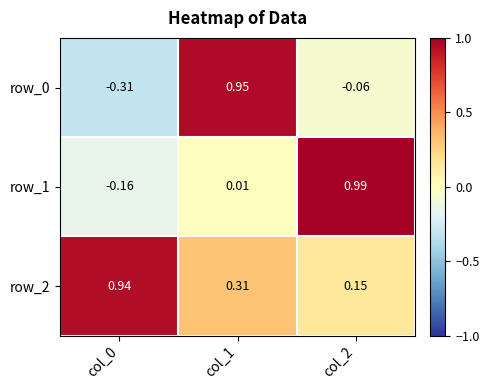

Which series has the widest spread of values?

row_0